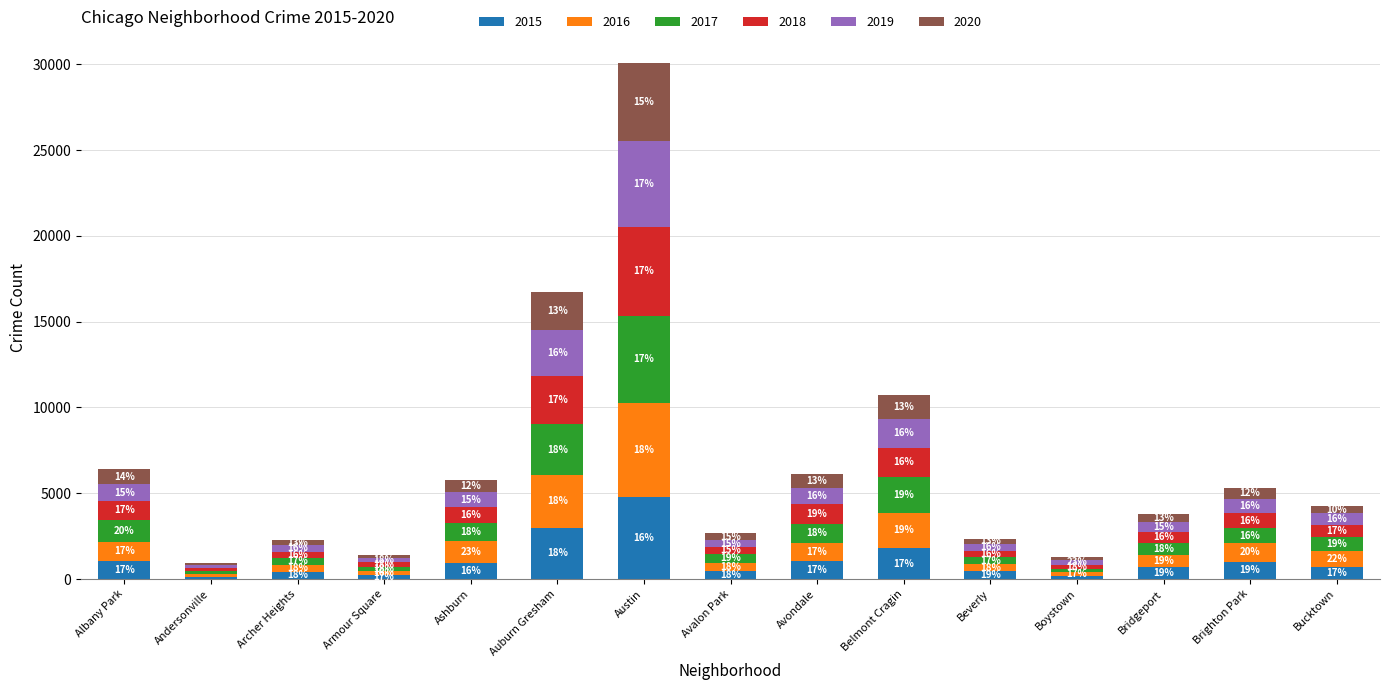

How many bars are there in total?

15